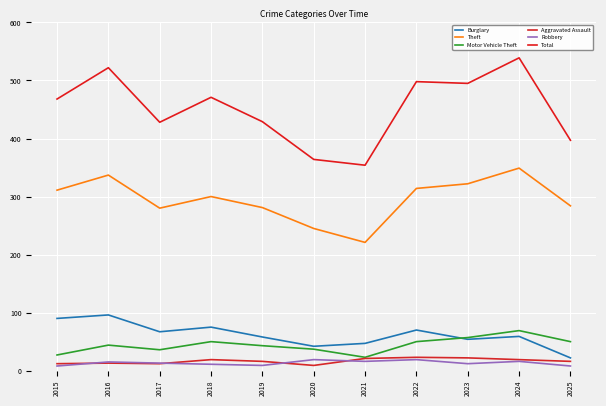

How many lines are shown in the chart?

6